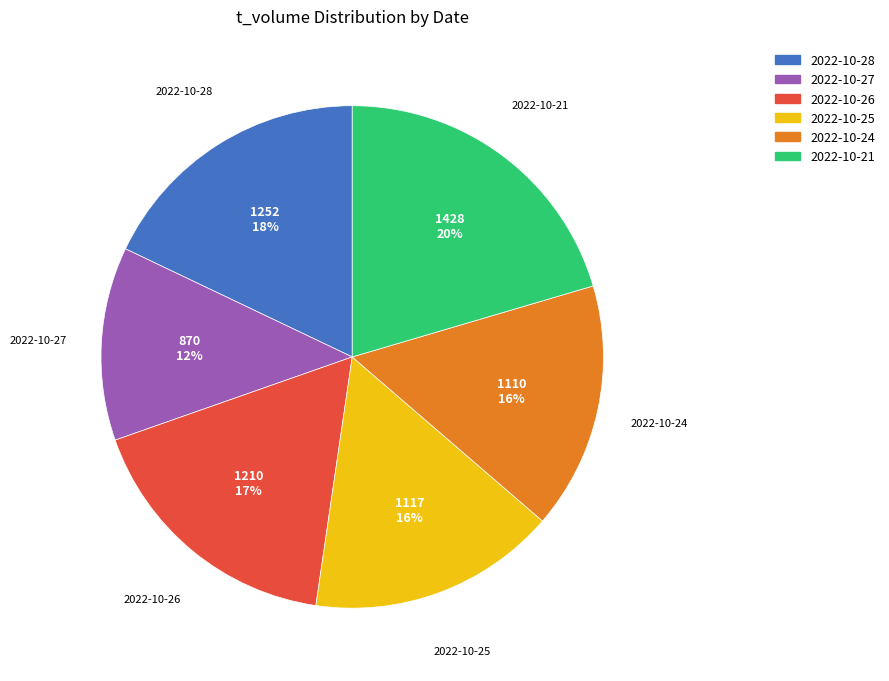

Is it true that 2022-10-21 is 20% of the pie?

True